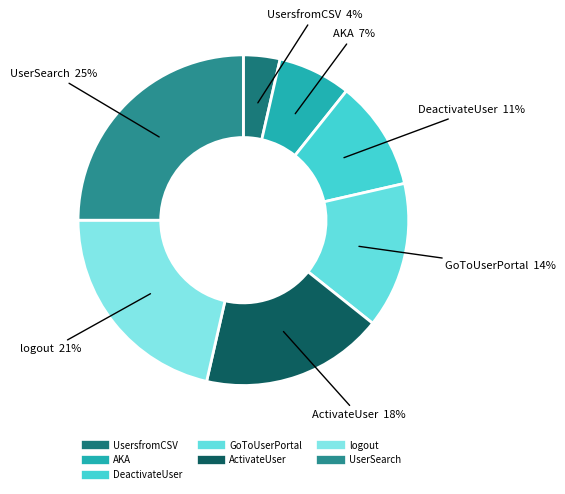

Between GoToUserPortal and logout, which is larger?

logout